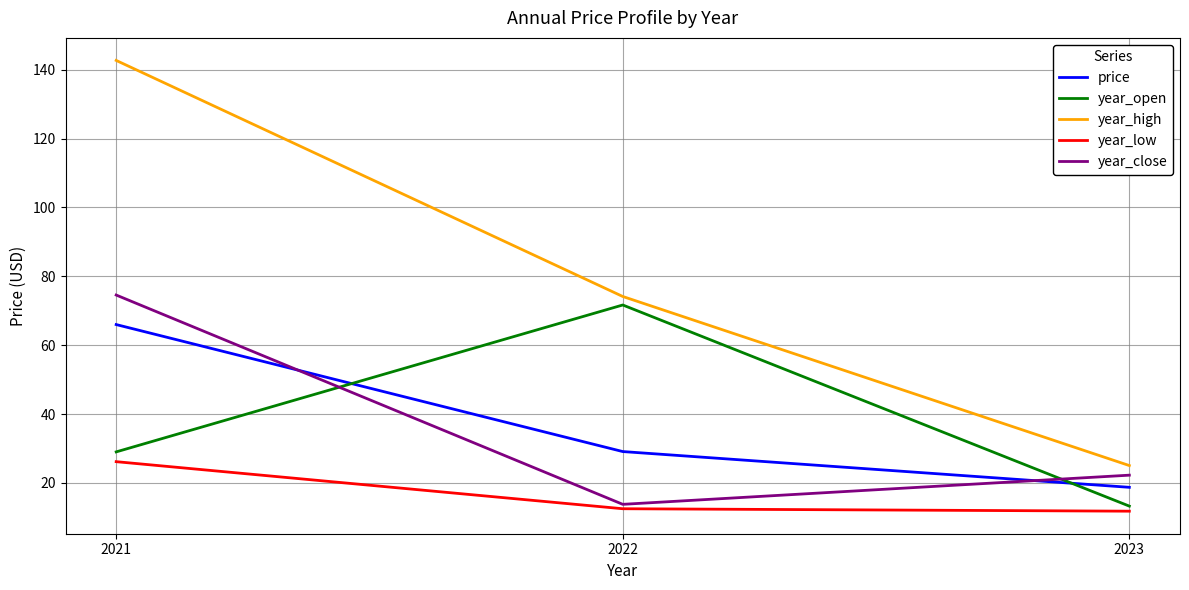

The year_close series shows 22.2 at 2023. True or false?

True